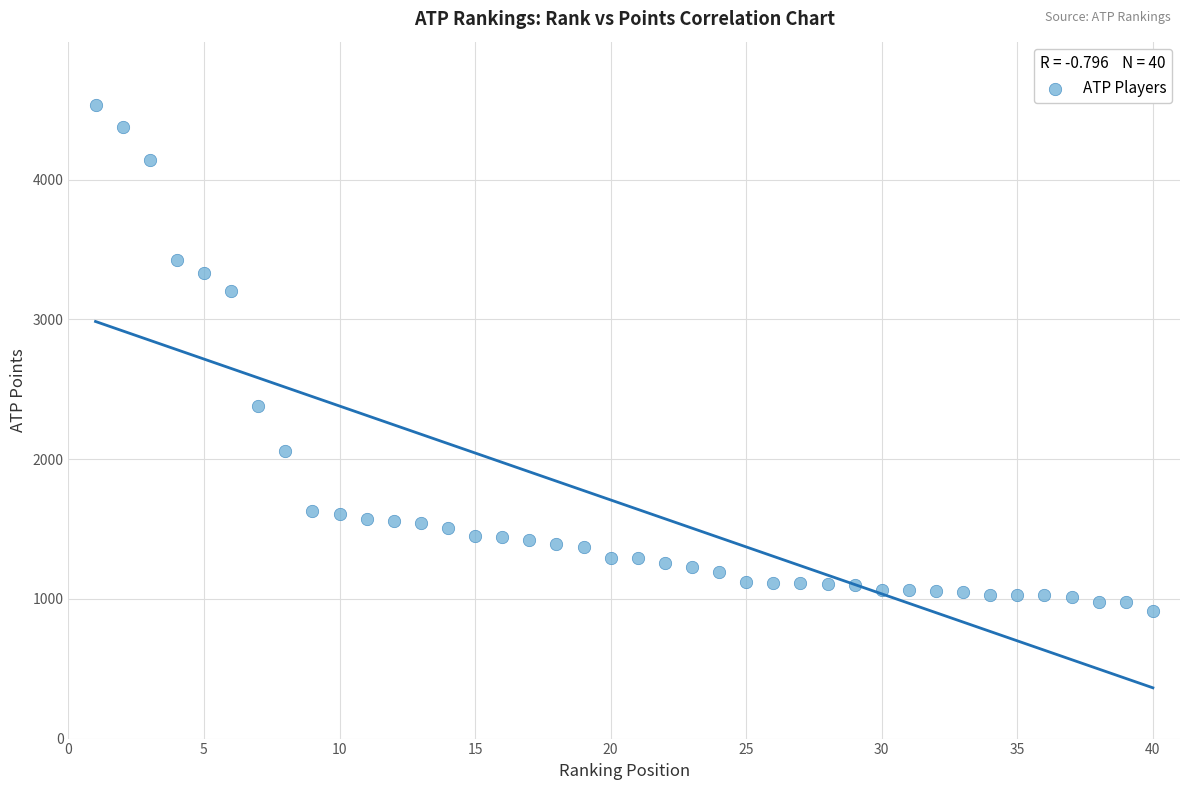

What is the range of X values (max minus min)?

39